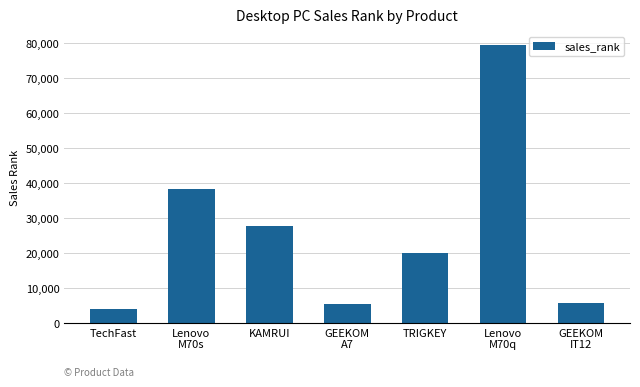

Reading right to left, transcribe all the data shown in this chart.

5710	79284	20110	5354	27722	38394	3966